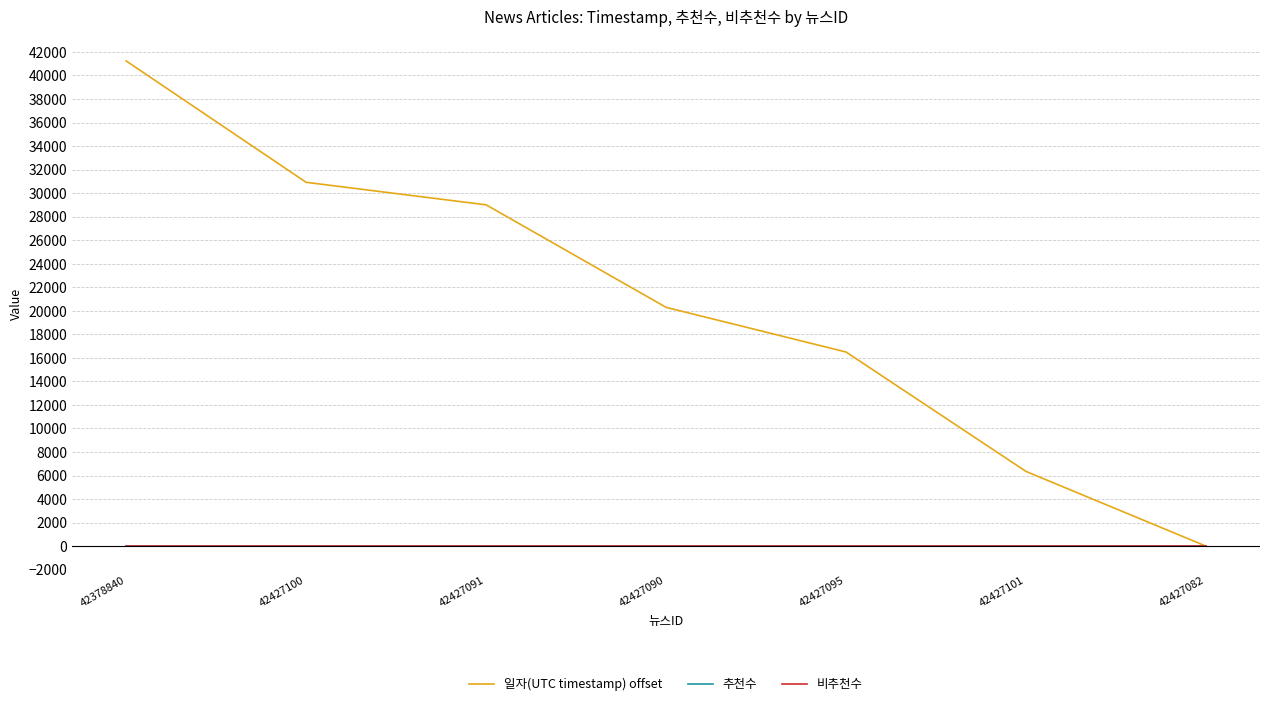

What is the value of the 일자(UTC timestamp) offset point at the 5th from the left?

16498